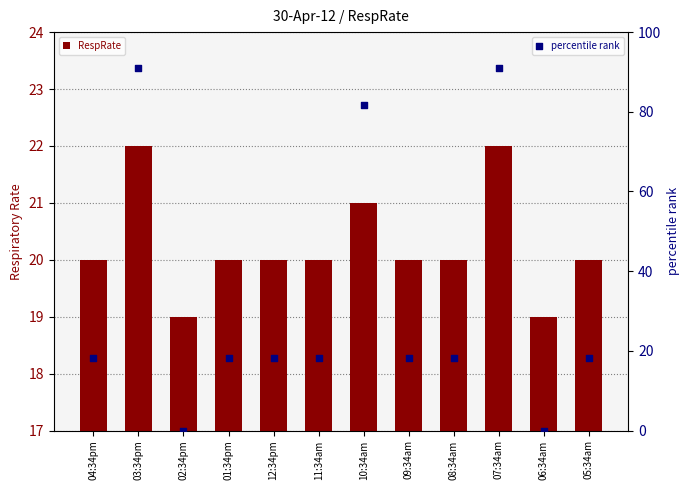

What is the total value across all series at 04:34pm?

38.2